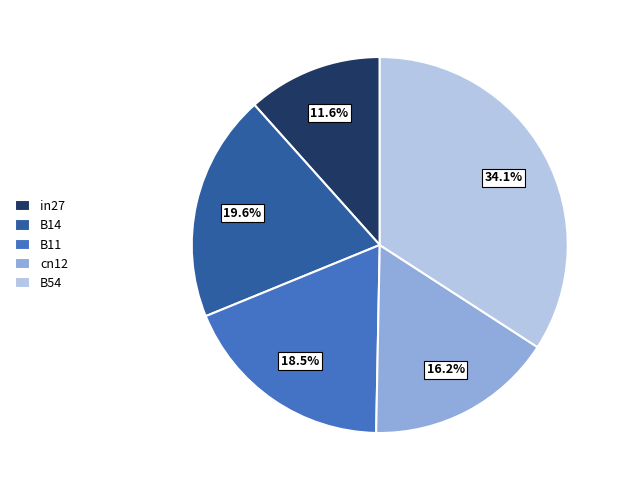

The in27 slice represents 21% of the pie. True or false?

False